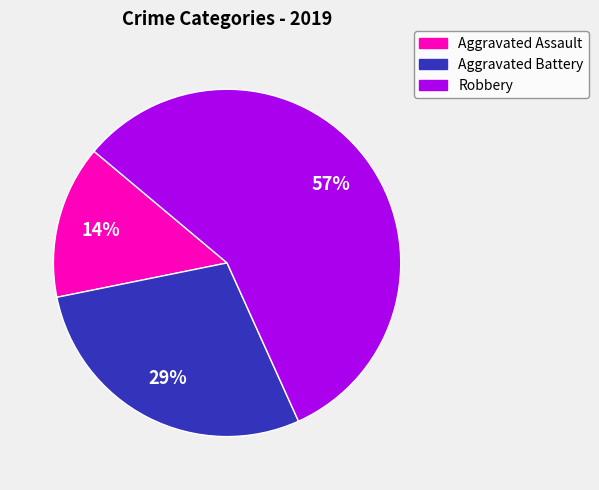

Rank the categories by value from lowest to highest.

Aggravated Assault, Aggravated Battery, Robbery